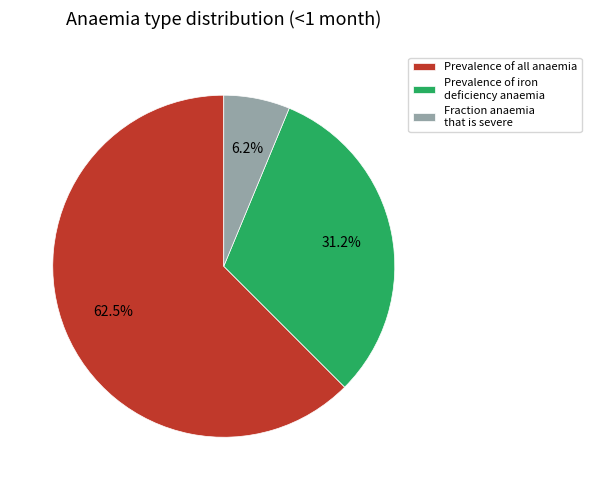

Is there a majority slice in this chart?

Yes